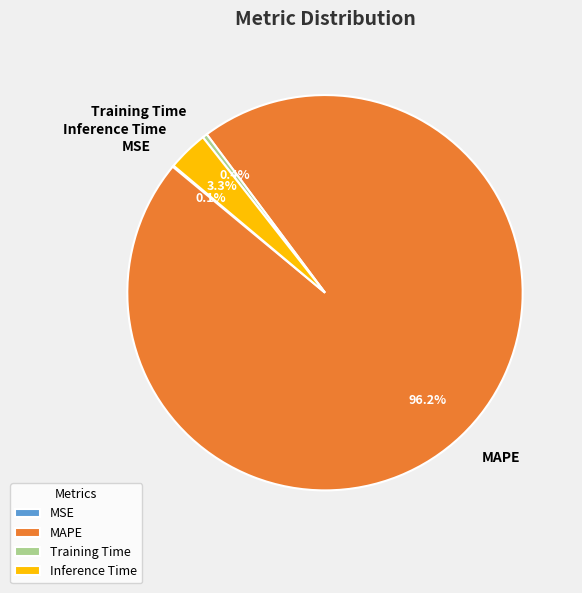

To the nearest percent, what portion does MAPE represent?

96%